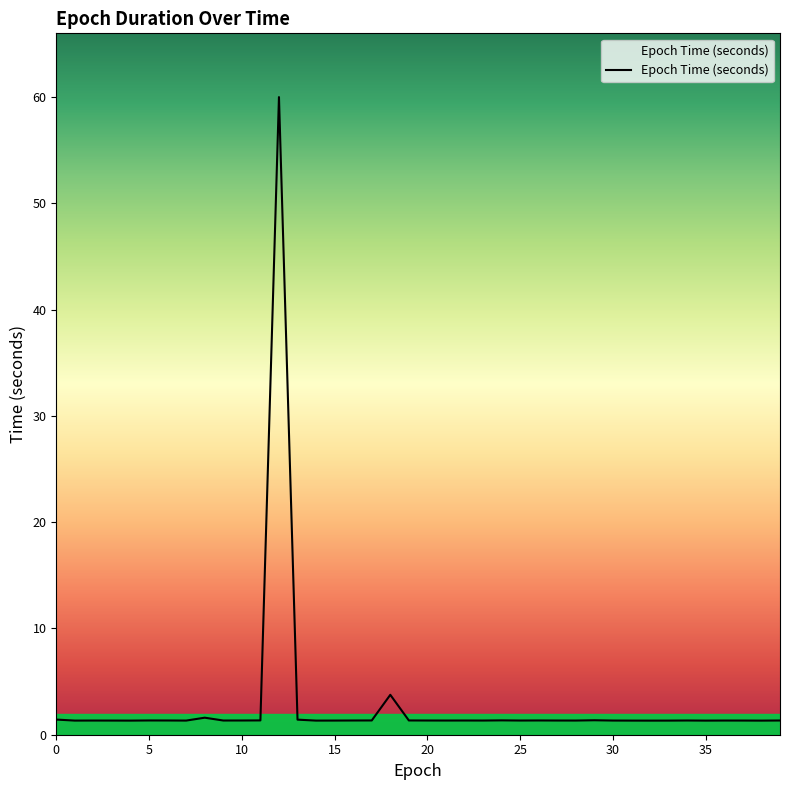

What is the greatest value displayed?

60.0